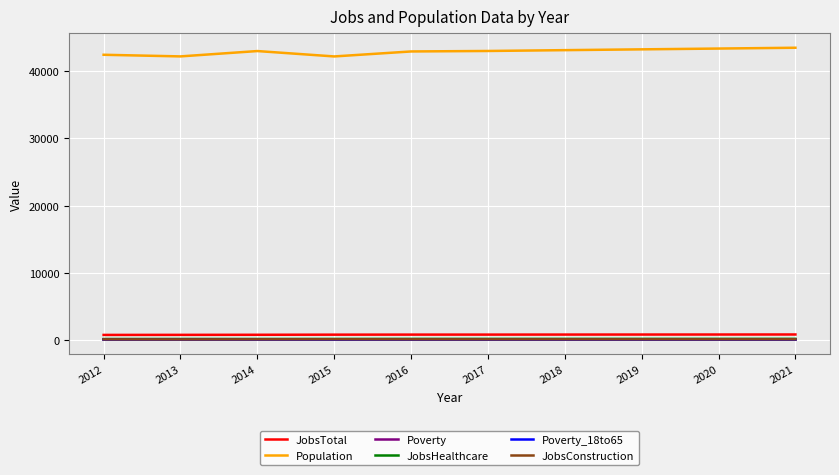

True or false: Poverty and Population intersect in this chart.

False